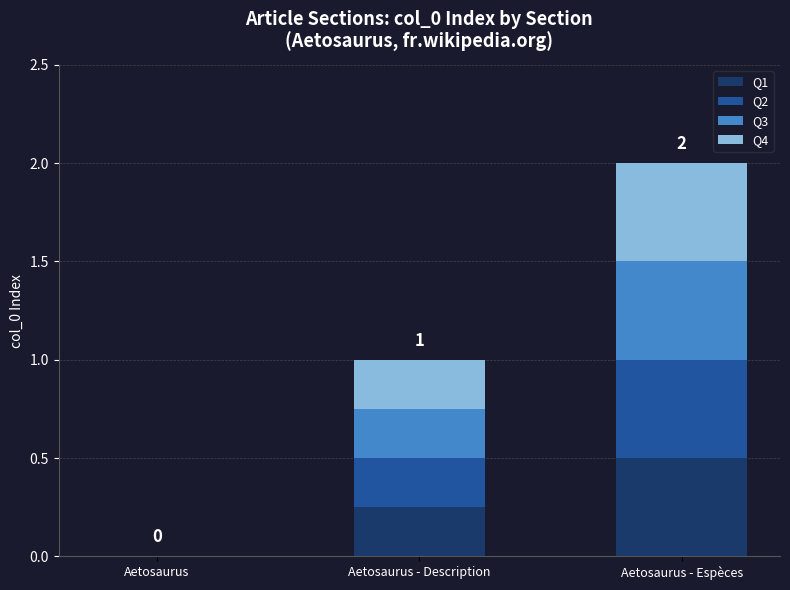

At which label does Q1 reach its peak?

Aetosaurus - Espèces